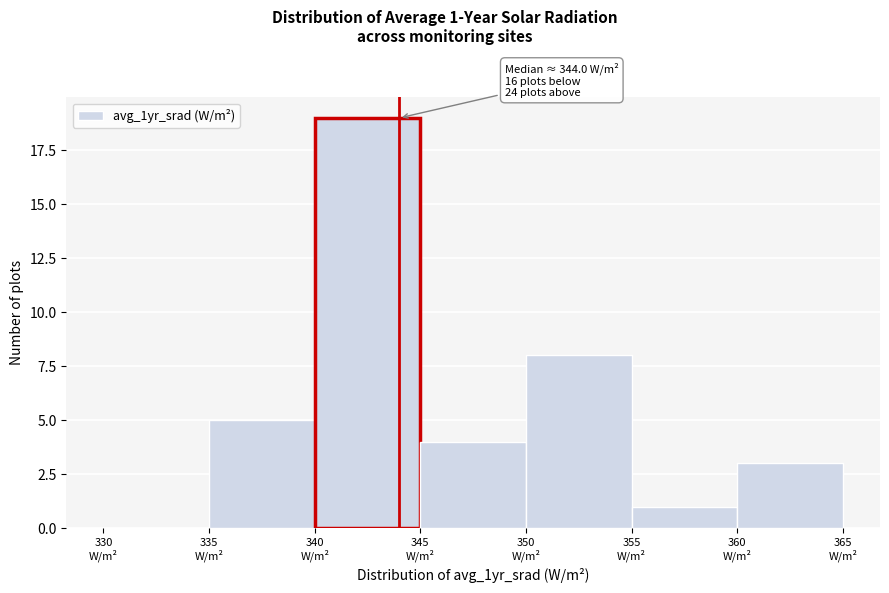

Over which range of the x-axis is the bar tallest?

340 to 345